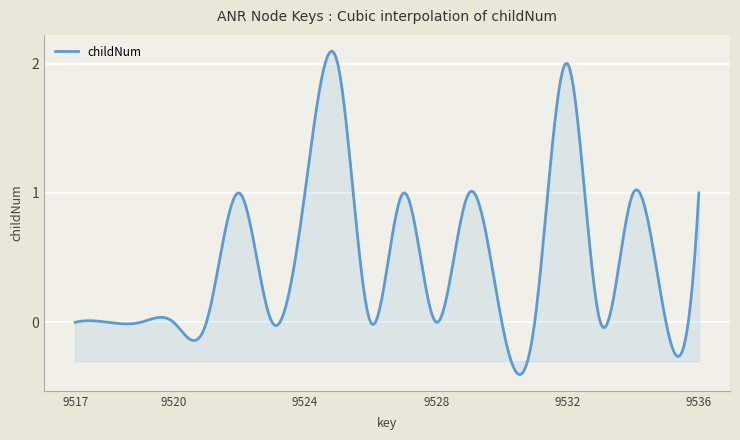

What is the difference between the maximum and minimum values?

2.5